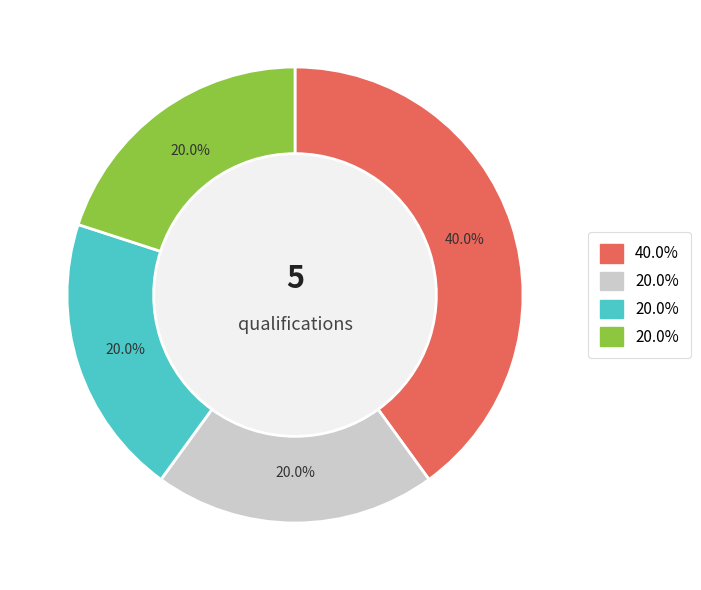

Does any single category account for the majority?

No